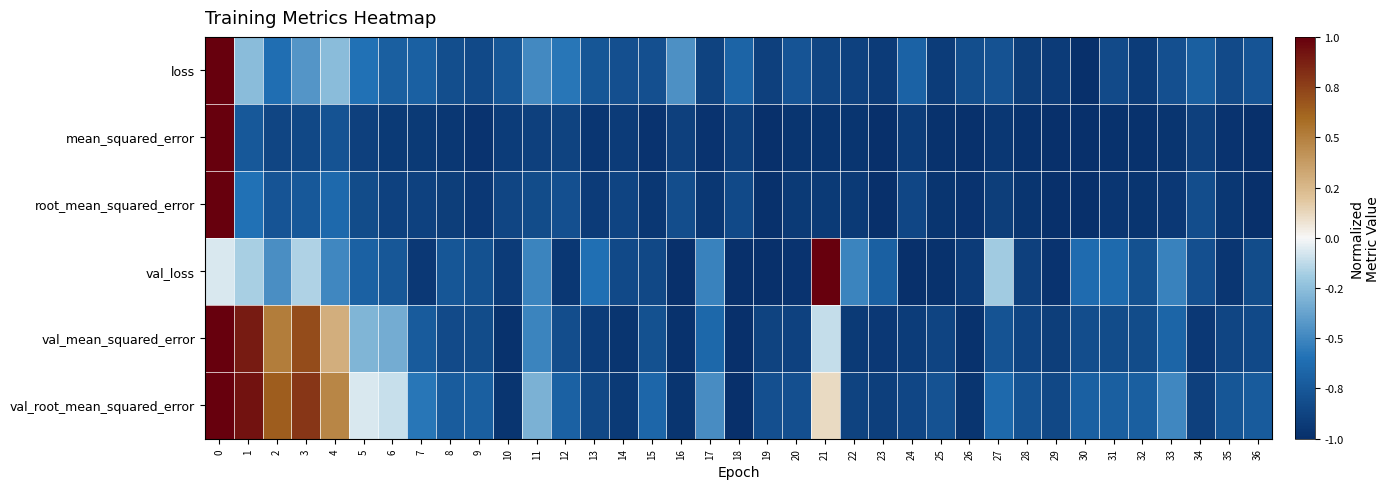

Reading left to right, what are all the values shown in this chart?

loss: 0=1.0	1=-0.3	2=-0.6	3=-0.4	4=-0.3	5=-0.6	6=-0.7	7=-0.7	8=-0.8	9=-0.8	10=-0.8	11=-0.5	12=-0.6	13=-0.8	14=-0.8	15=-0.8	16=-0.5	17=-0.9	18=-0.7	19=-0.9	20=-0.8	21=-0.9	22=-0.9	23=-0.9	24=-0.7	25=-0.9	26=-0.8	27=-0.8	28=-0.9	29=-0.9	30=-1.0	31=-0.8	32=-0.9	33=-0.8	34=-0.7	35=-0.8	36=-0.8
mean_squared_error: 0=1.0	1=-0.7	2=-0.9	3=-0.8	4=-0.8	5=-0.9	6=-0.9	7=-0.9	8=-0.9	9=-1.0	10=-0.9	11=-0.9	12=-0.9	13=-1.0	14=-0.9	15=-1.0	16=-0.9	17=-1.0	18=-0.9	19=-1.0	20=-1.0	21=-1.0	22=-1.0	23=-1.0	24=-0.9	25=-1.0	26=-1.0	27=-1.0	28=-1.0	29=-1.0	30=-1.0	31=-1.0	32=-1.0	33=-1.0	34=-0.9	35=-1.0	36=-1.0
root_mean_squared_error: 0=1.0	1=-0.6	2=-0.8	3=-0.7	4=-0.6	5=-0.8	6=-0.9	7=-0.9	8=-0.9	9=-0.9	10=-0.9	11=-0.8	12=-0.8	13=-0.9	14=-0.9	15=-0.9	16=-0.8	17=-0.9	18=-0.8	19=-1.0	20=-0.9	21=-0.9	22=-0.9	23=-1.0	24=-0.9	25=-1.0	26=-1.0	27=-0.9	28=-1.0	29=-1.0	30=-1.0	31=-1.0	32=-1.0	33=-0.9	34=-0.8	35=-1.0	36=-1.0
val_loss: 0=-0.1	1=-0.2	2=-0.5	3=-0.2	4=-0.5	5=-0.7	6=-0.8	7=-0.9	8=-0.8	9=-0.8	10=-0.9	11=-0.5	12=-0.9	13=-0.6	14=-0.8	15=-0.8	16=-1.0	17=-0.5	18=-1.0	19=-1.0	20=-1.0	21=1.0	22=-0.5	23=-0.7	24=-1.0	25=-1.0	26=-0.9	27=-0.2	28=-0.9	29=-1.0	30=-0.6	31=-0.6	32=-0.8	33=-0.5	34=-0.8	35=-1.0	36=-0.8
val_mean_squared_error: 0=1.0	1=0.9	2=0.5	3=0.7	4=0.3	5=-0.3	6=-0.3	7=-0.7	8=-0.8	9=-0.8	10=-1.0	11=-0.5	12=-0.8	13=-0.9	14=-1.0	15=-0.8	16=-1.0	17=-0.7	18=-1.0	19=-0.9	20=-0.9	21=-0.1	22=-0.9	23=-0.9	24=-0.9	25=-0.9	26=-1.0	27=-0.8	28=-0.9	29=-0.9	30=-0.8	31=-0.8	32=-0.8	33=-0.7	34=-0.9	35=-0.9	36=-0.8
val_root_mean_squared_error: 0=1.0	1=0.9	2=0.6	3=0.8	4=0.5	5=-0.1	6=-0.1	7=-0.6	8=-0.7	9=-0.7	10=-1.0	11=-0.3	12=-0.7	13=-0.9	14=-0.9	15=-0.7	16=-1.0	17=-0.5	18=-1.0	19=-0.8	20=-0.8	21=0.1	22=-0.9	23=-0.9	24=-0.9	25=-0.8	26=-1.0	27=-0.6	28=-0.8	29=-0.8	30=-0.7	31=-0.7	32=-0.7	33=-0.5	34=-0.9	35=-0.8	36=-0.7